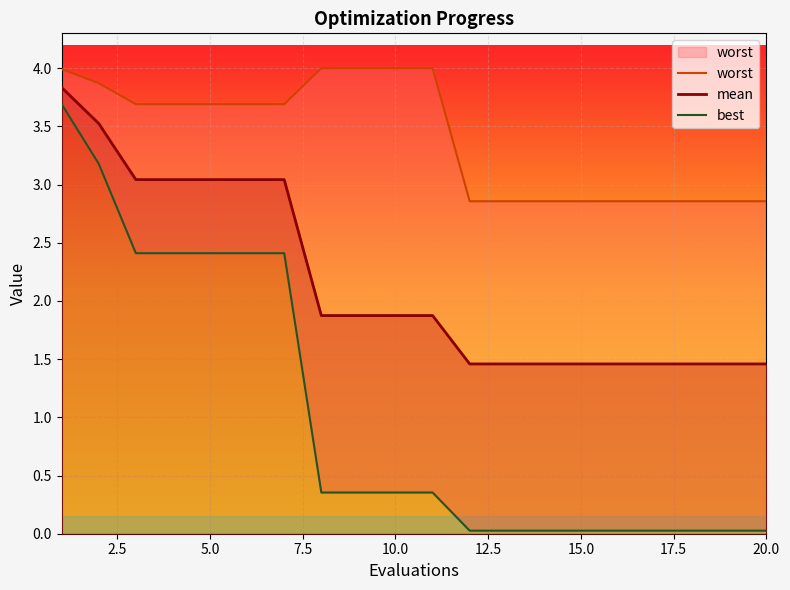

How many data points in worst are above 3?

11